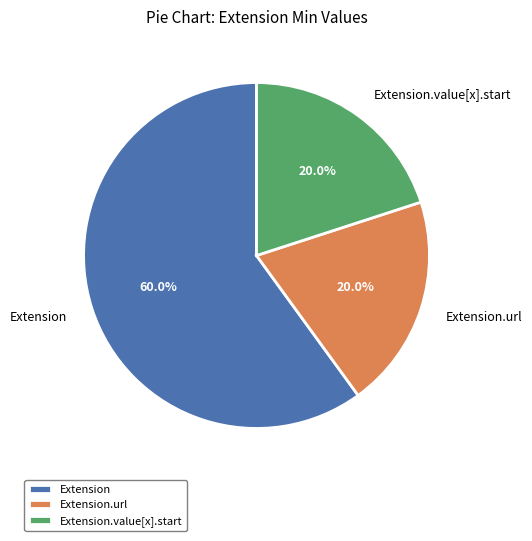

Which category has the biggest portion of the pie?

Extension